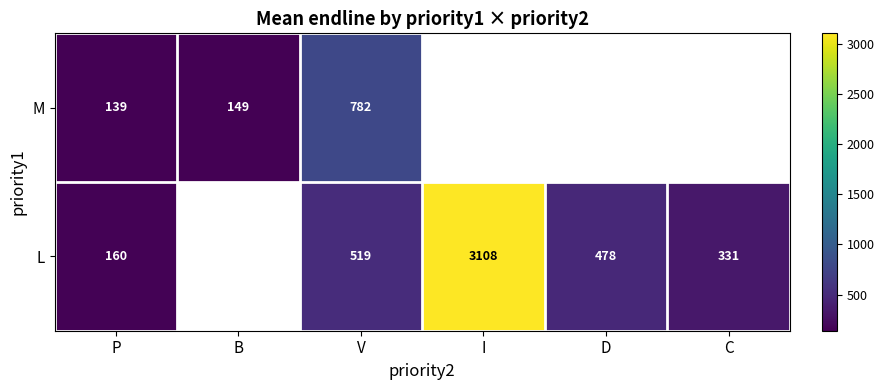

Rank the series at V from lowest to highest value.

L, M